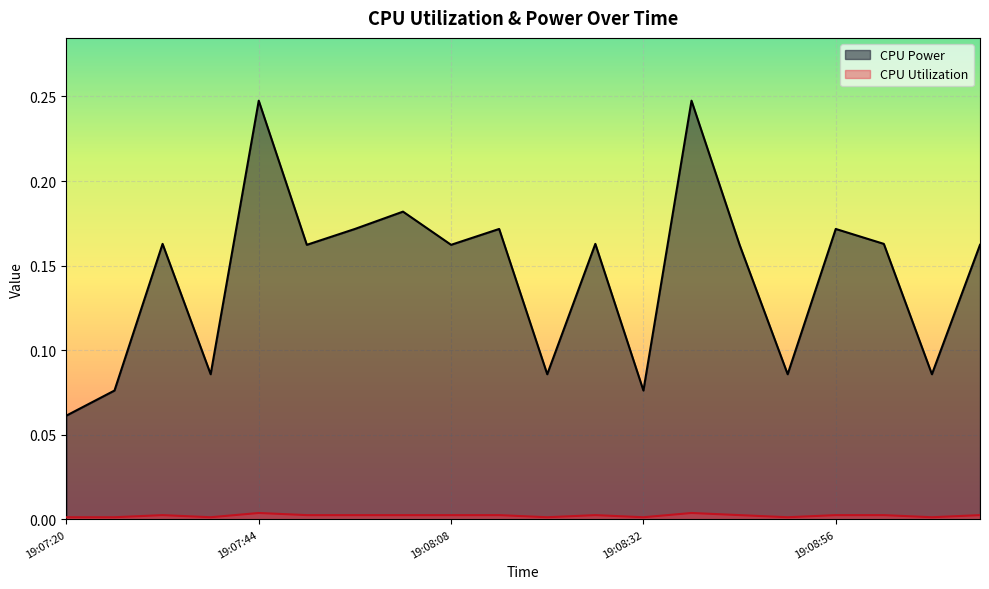

In CPU Power, how many points are higher than both neighbors (excluding endpoints)?

7